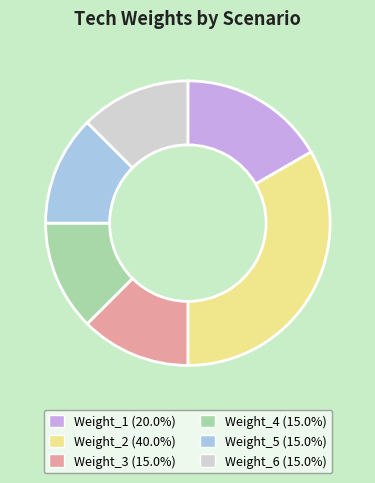

The Weight_1 slice represents 17% of the pie. True or false?

True